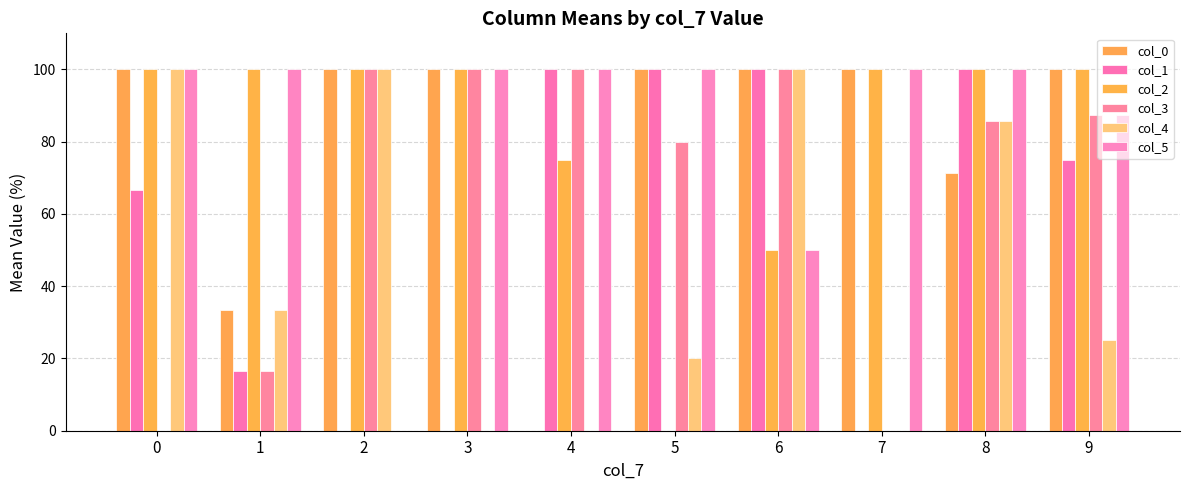

How many categories are shown in the chart?

10